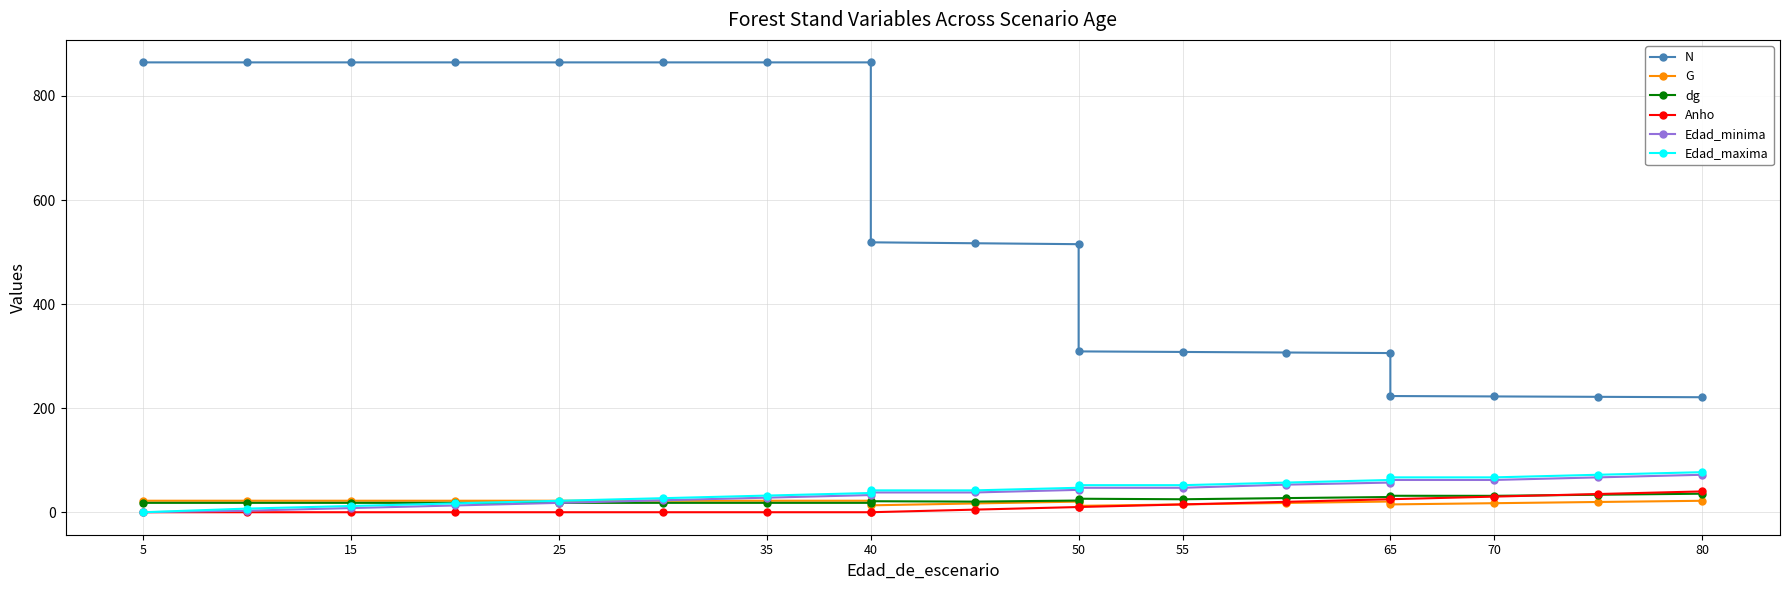

How many categories are shown in the chart?

19